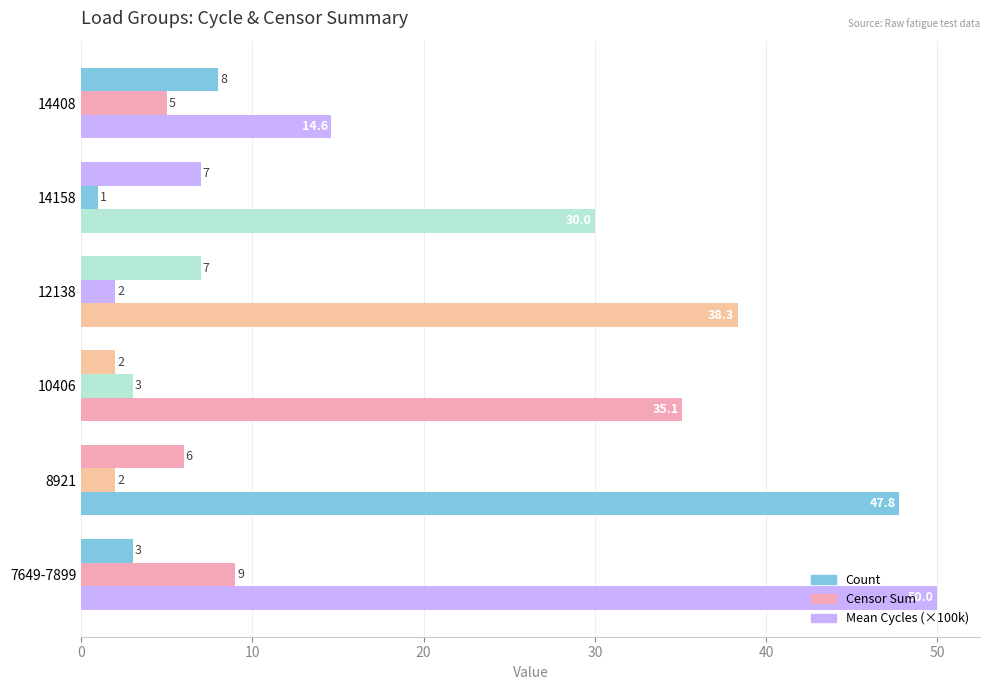

Reading left to right, extract all data points from this chart.

Count: 3.0	6.0	2.0	7.0	7.0	8.0
Censor Sum: 9.0	2.0	3.0	2.0	1.0	5.0
Mean Cycles (×100k): 50.0	47.8	35.1	38.3	30.0	14.6